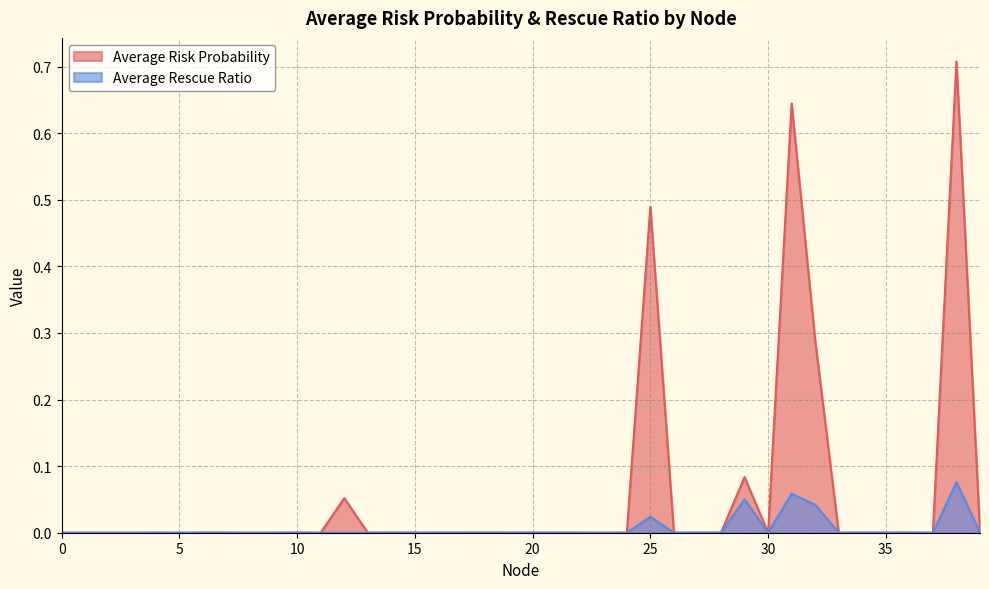

Is the value of Average Risk Probability at 23 greater than the value of Average Rescue Ratio at 31?

No